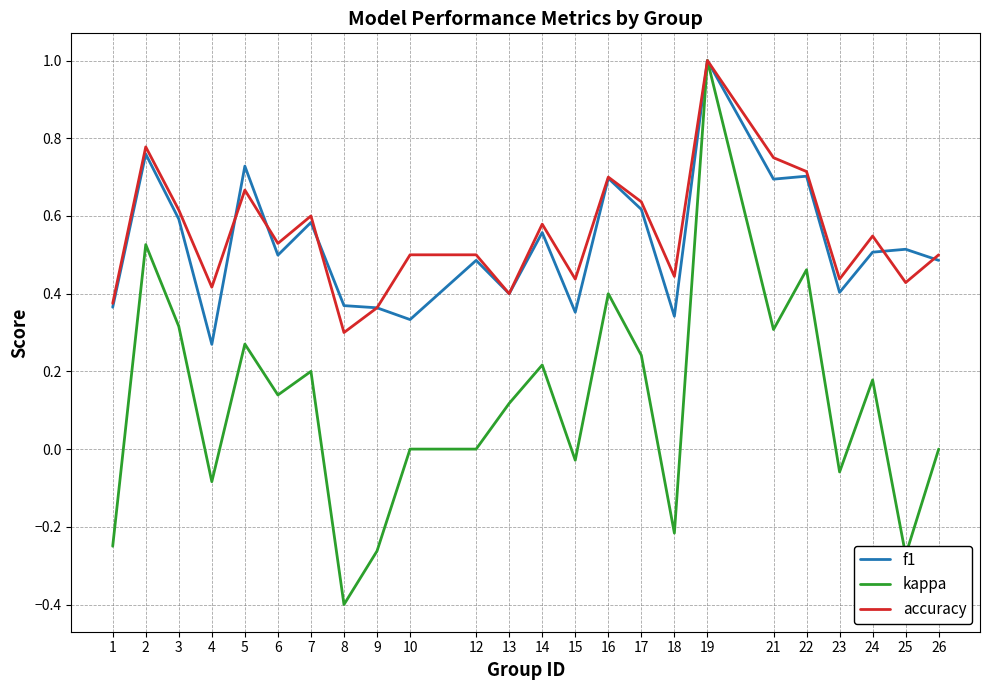

Is it true that f1 equals 0.2 at 3?

False